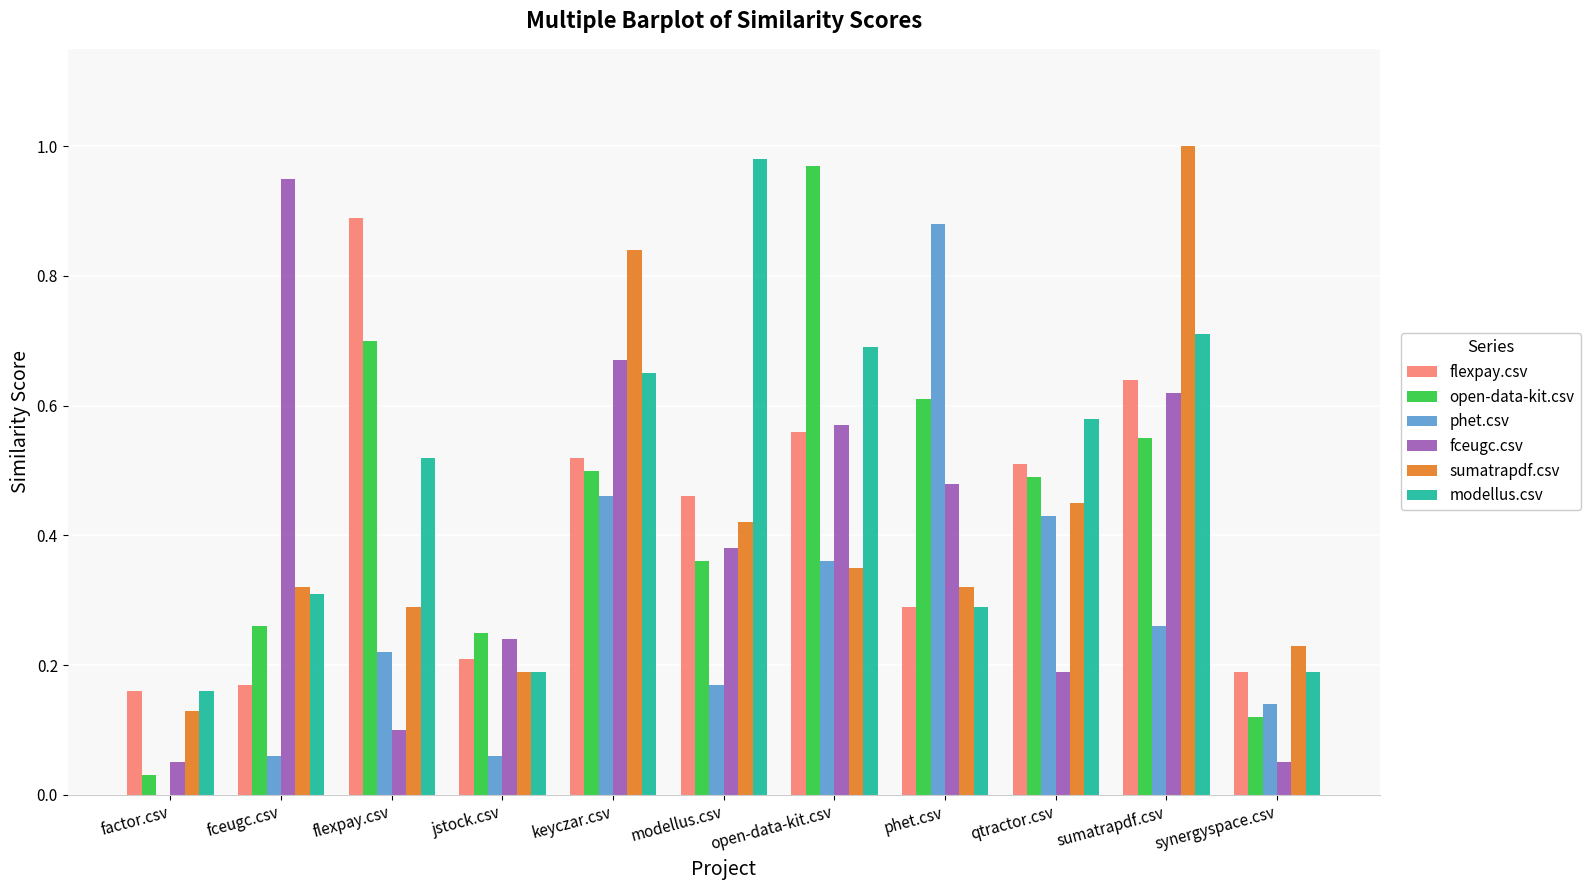

Is it true that fceugc.csv equals 0.1 at synergyspace.csv?

True